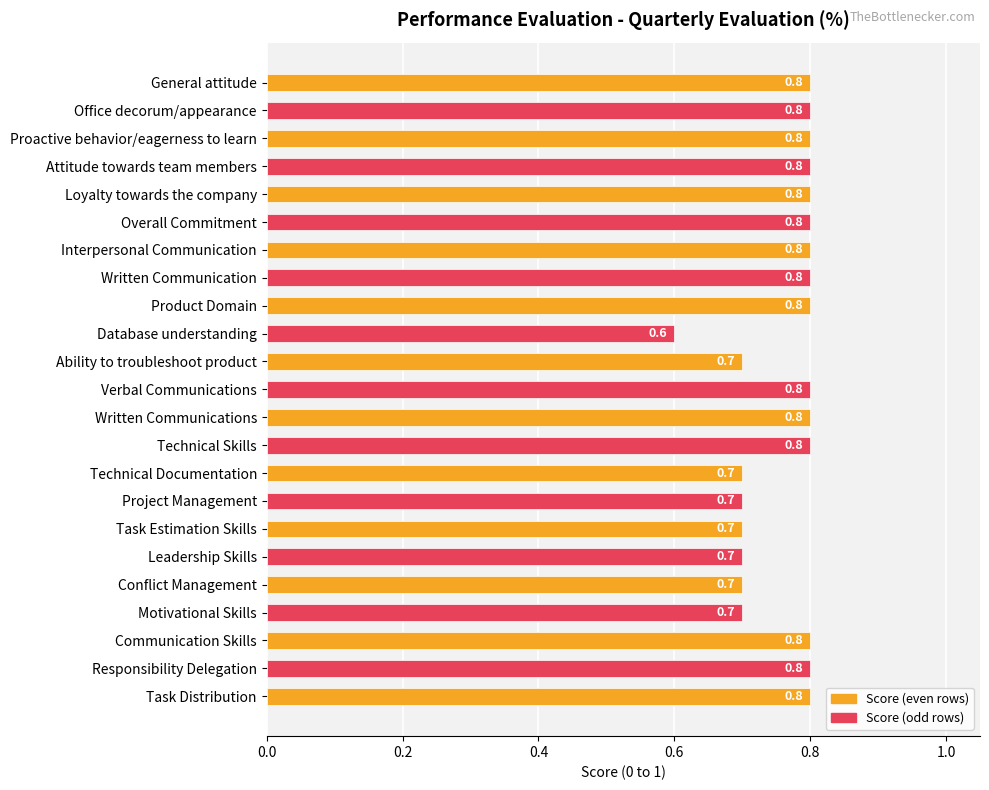

What is the minimum value shown in the chart?

0.6